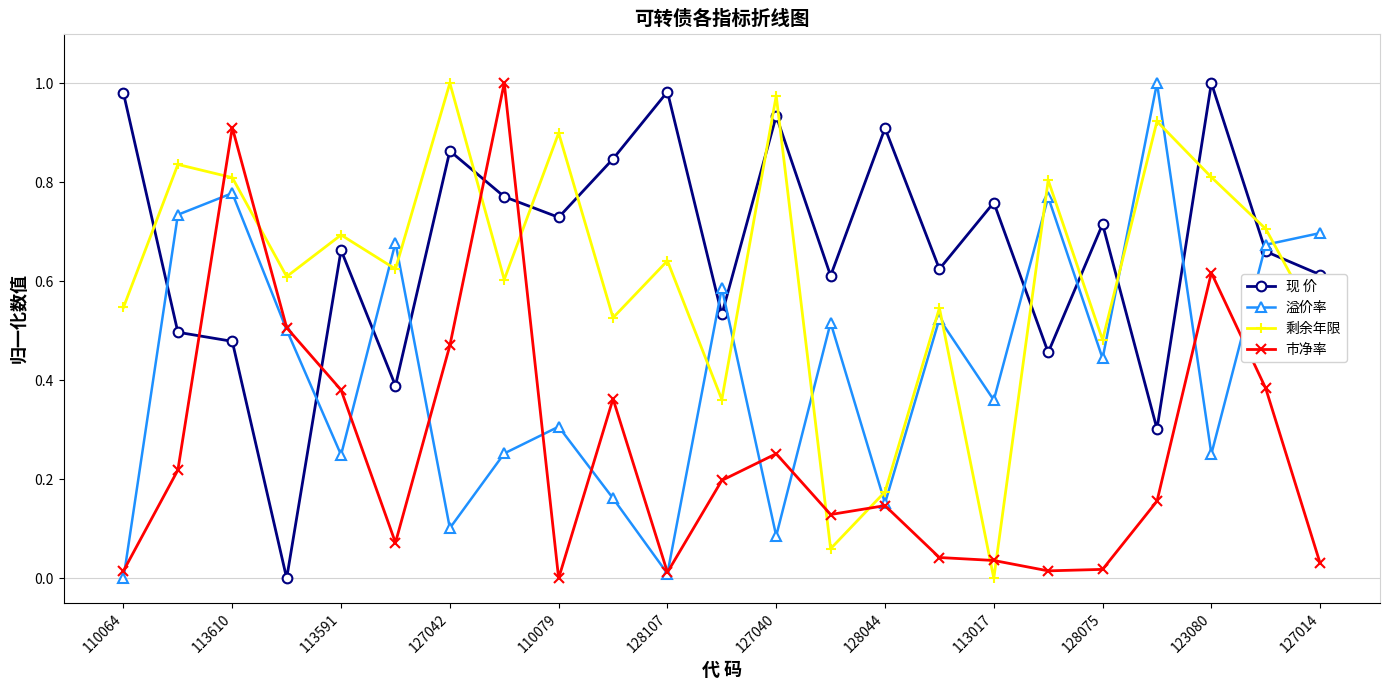

In 溢价率, how many points are higher than both neighbors (excluding endpoints)?

8